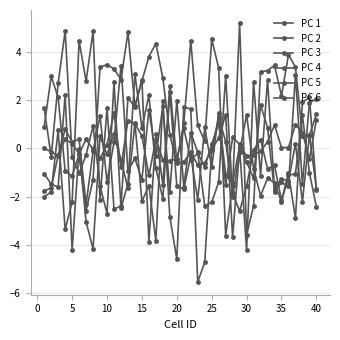

How many positive values does the PC 4 series have?

13